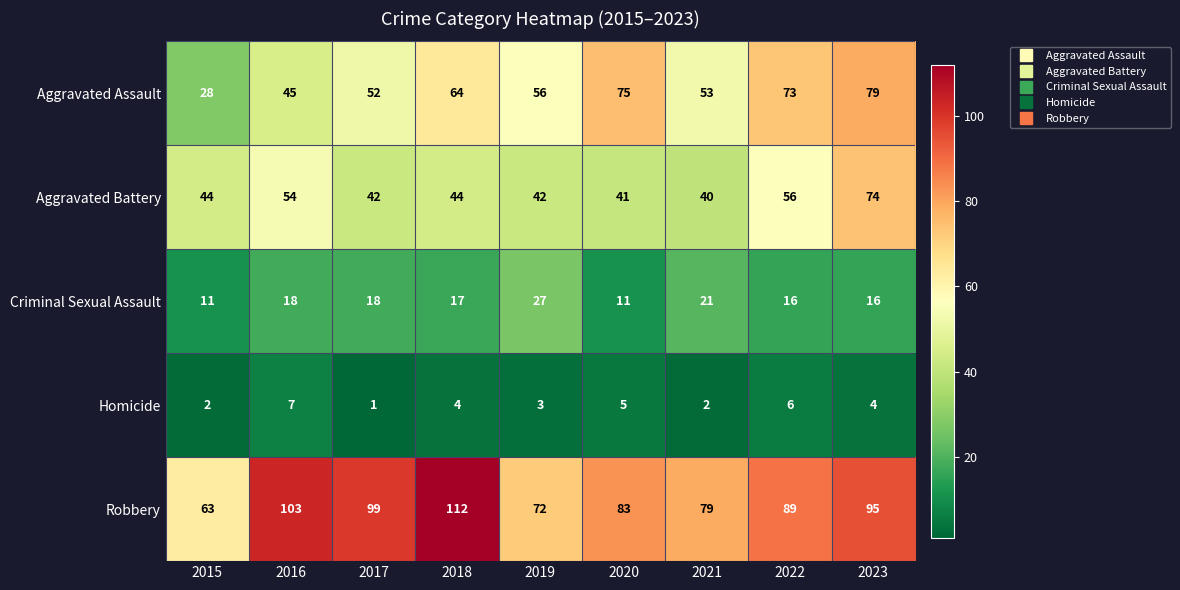

How many distinct data groups are displayed?

5